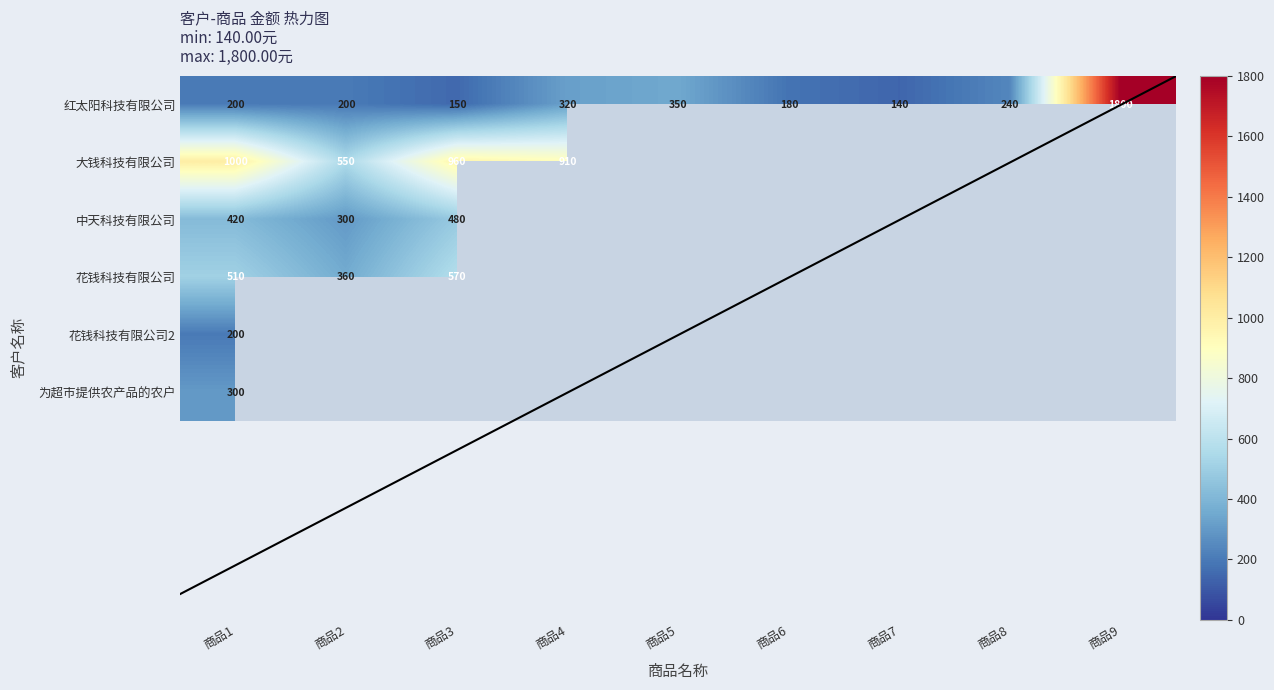

What is the total value across all series at 商品1?

2630